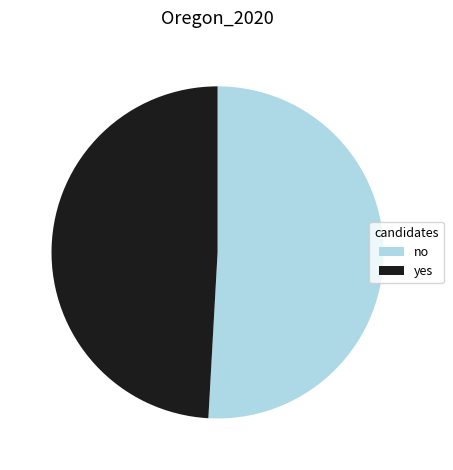

Which category accounts for the majority?

no